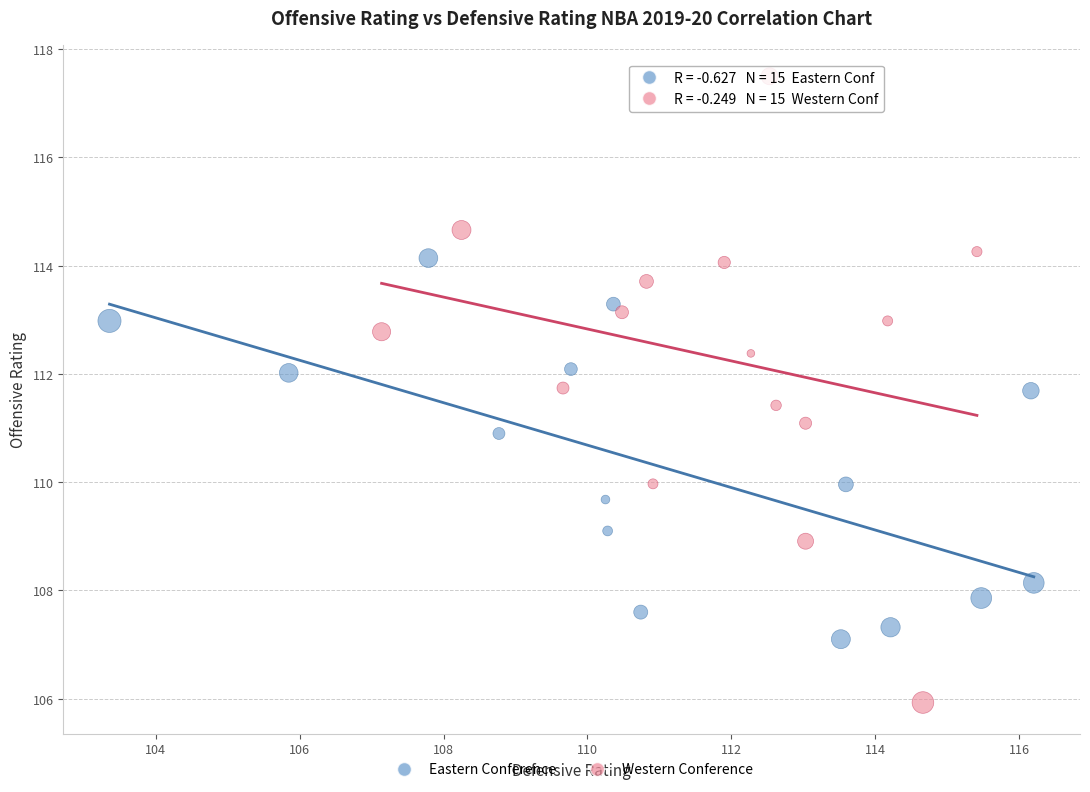

Which series contains the highest Y value?

Western Conference